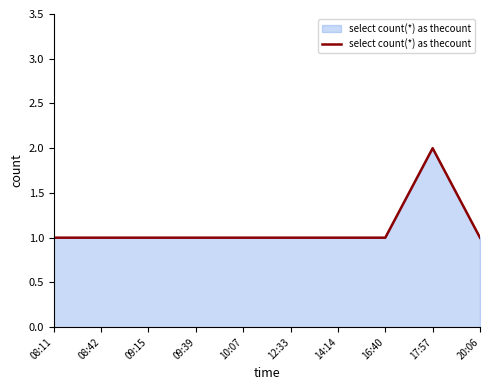

The chart shows a value of 2 at 20:06. True or false?

False